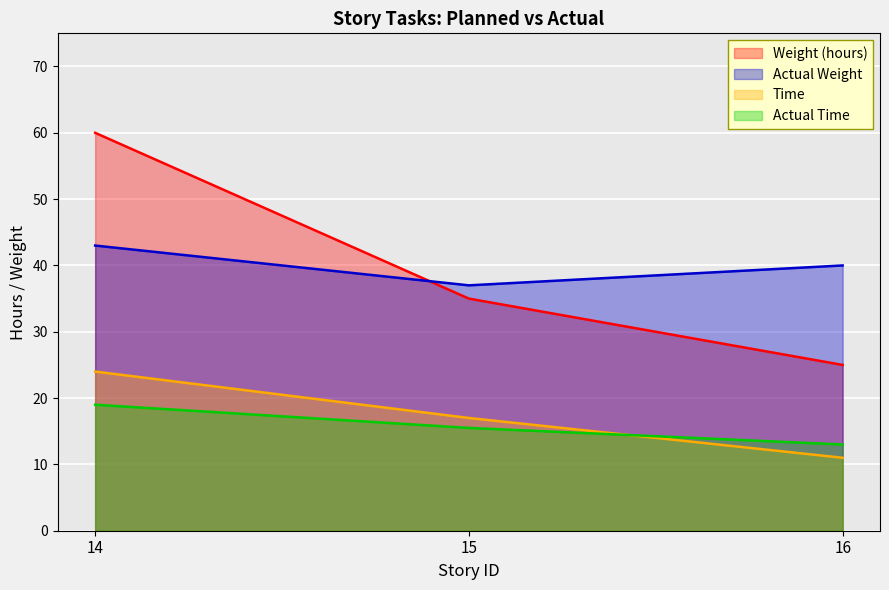

How many data points in Time are less than 17?

1